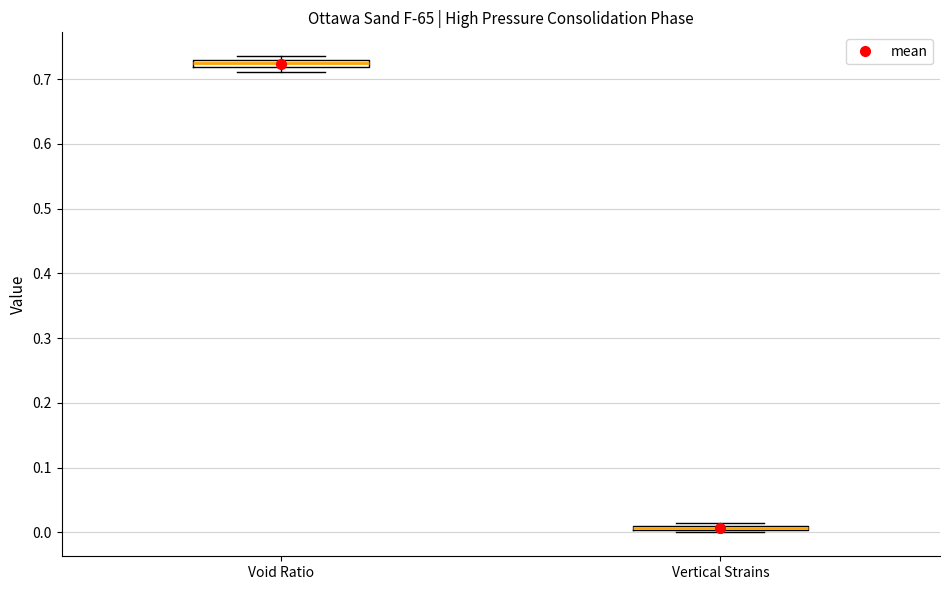

Where is the lower edge of the box for Vertical Strains on the y-axis? The values are not printed on the chart, so give them approximately, as read against the axis.

0.00